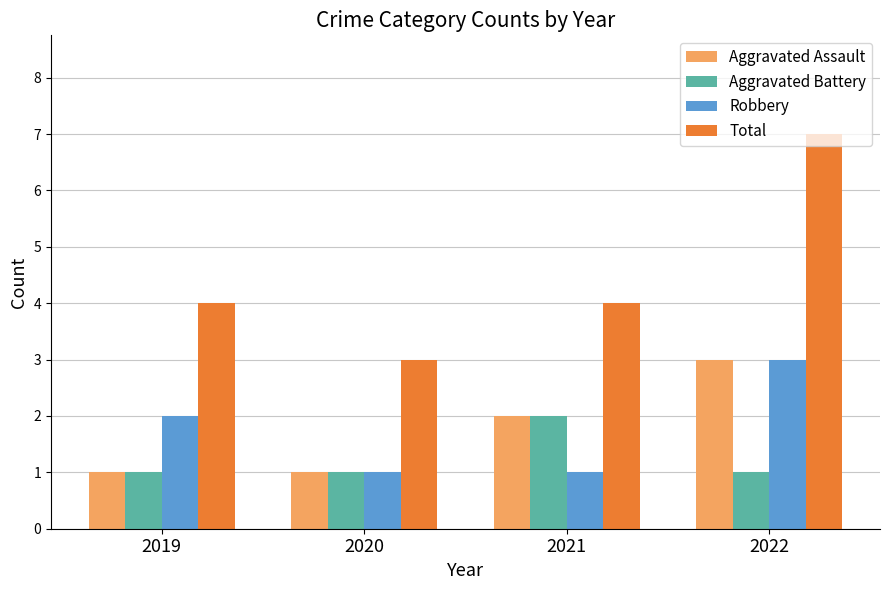

The Robbery series shows 0 at 2020. True or false?

False